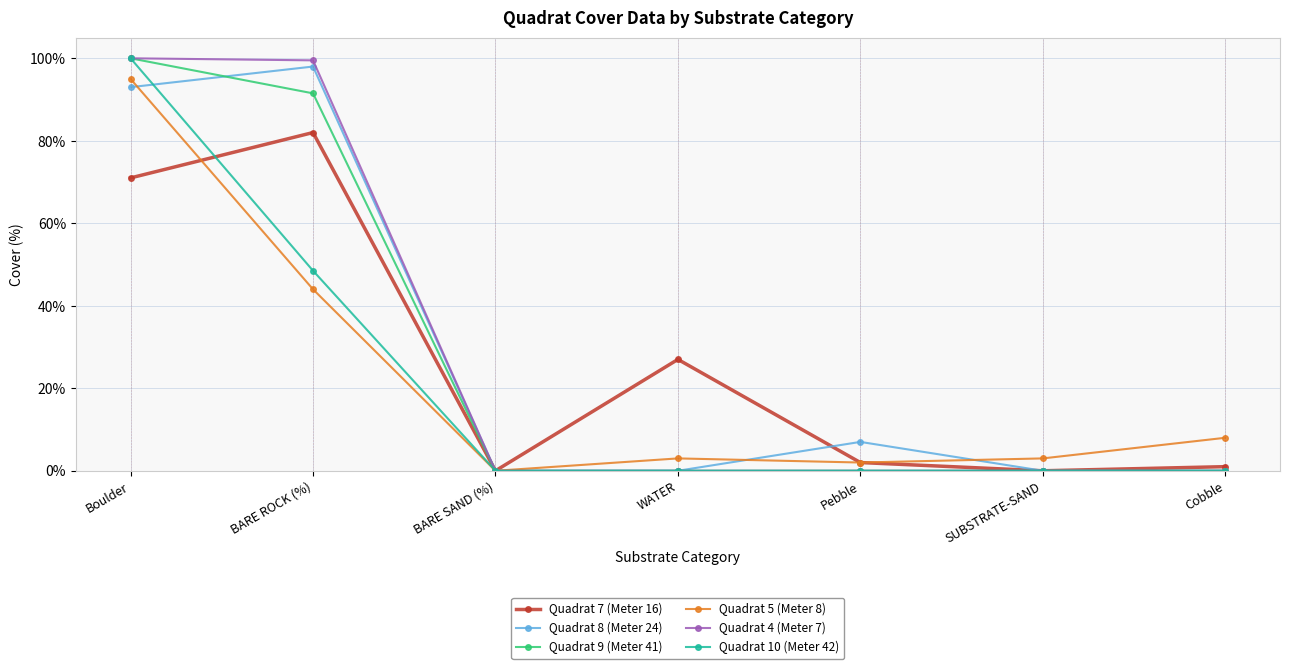

Is this an area chart (filled region under the line)?

No